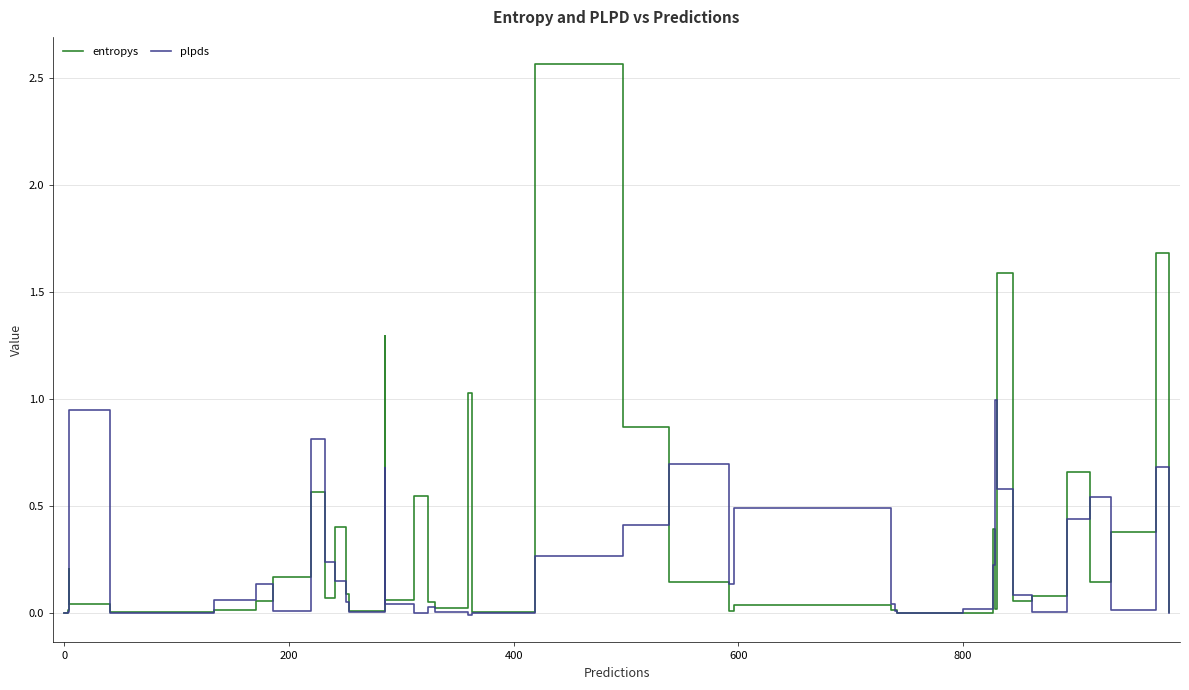

Which series ends up on top after the final intersection of entropys and plpds?

entropys